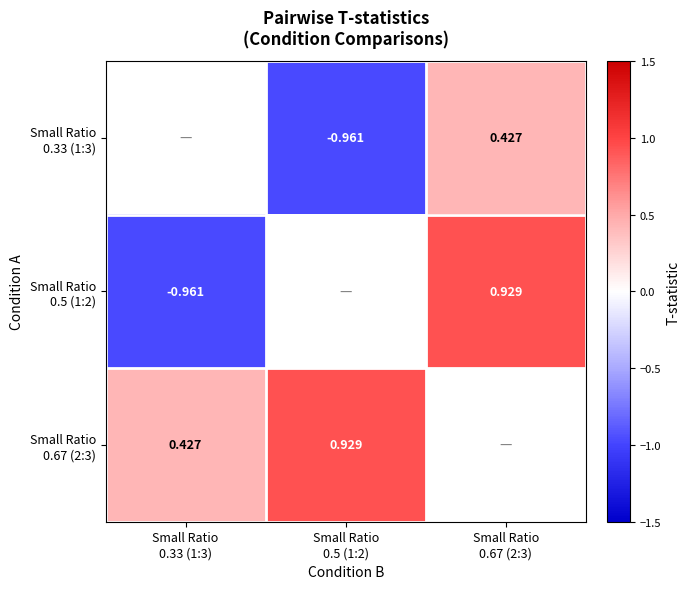

What is the spread (max minus min) of values at Small Ratio
0.67 (2:3)?

0.5